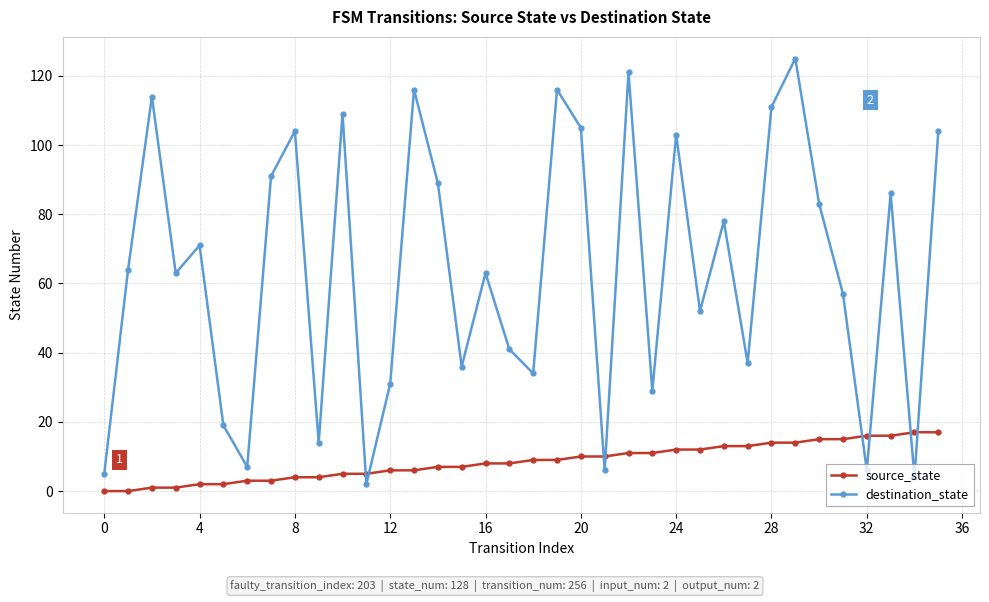

Which series has the largest range (max minus min)?

destination_state